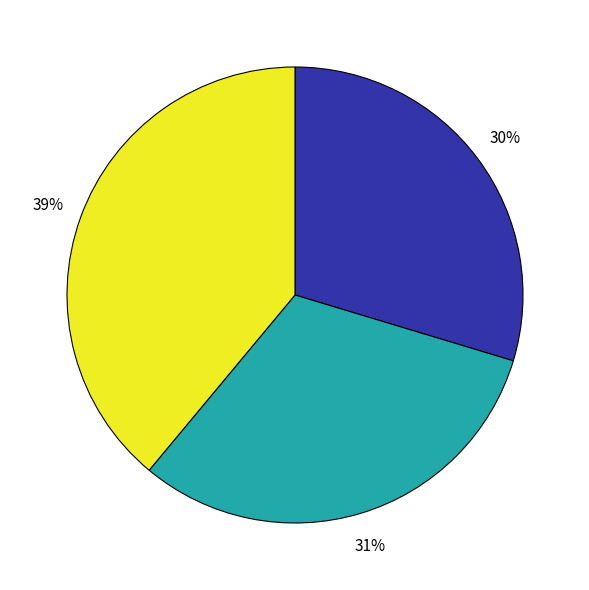

To the nearest percent, what is the average slice percentage?

33%